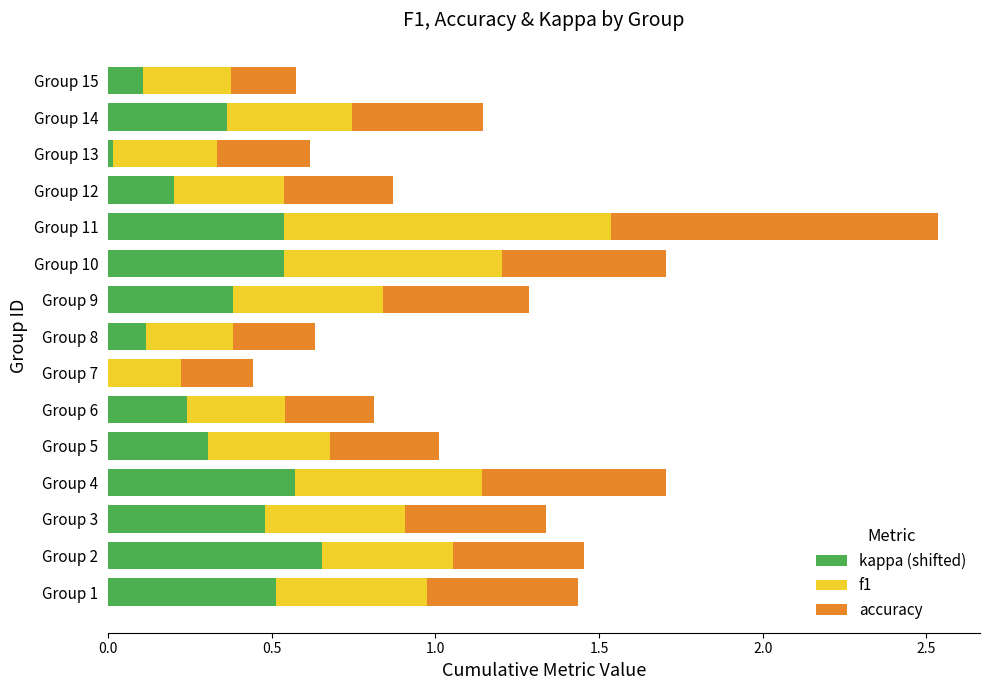

At which label does kappa (shifted) reach its peak?

Group 2